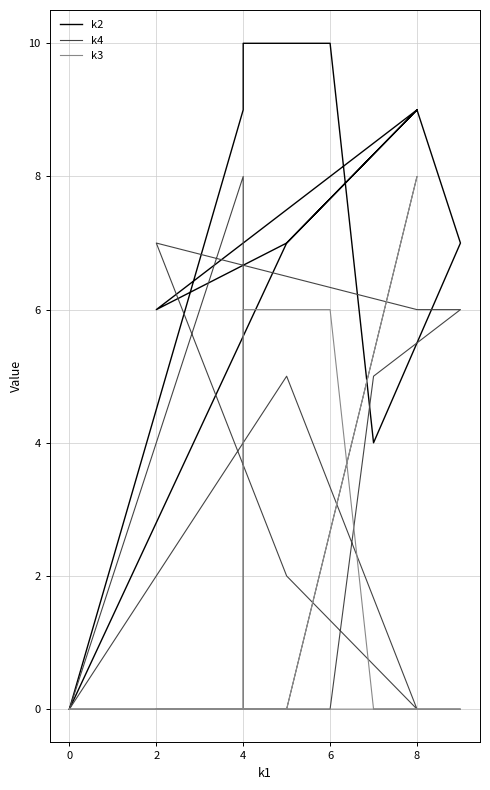

Which series has the largest total across all categories?

k2